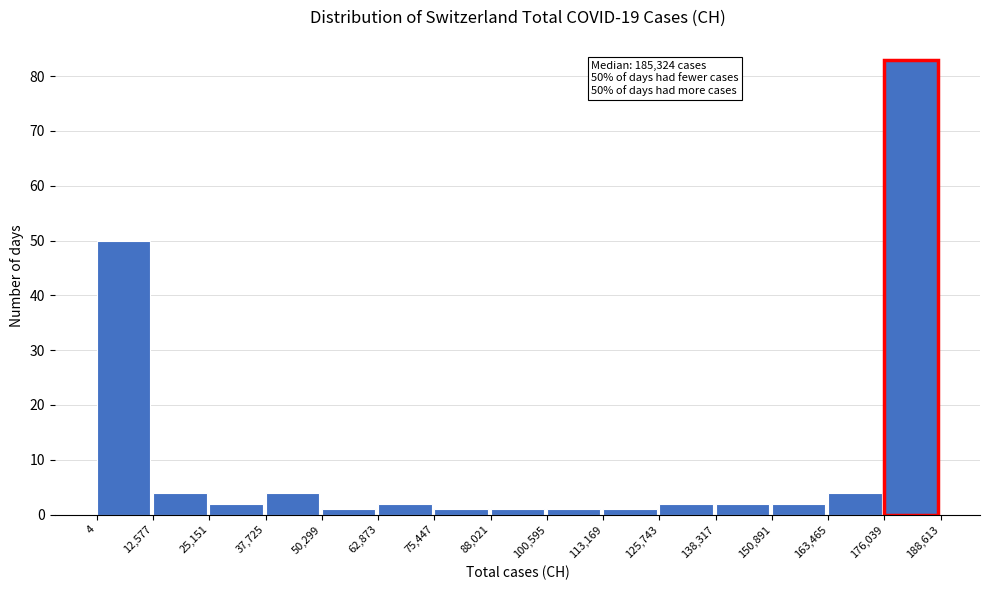

Over which range of the x-axis is the bar tallest?

176,039 to 188,613